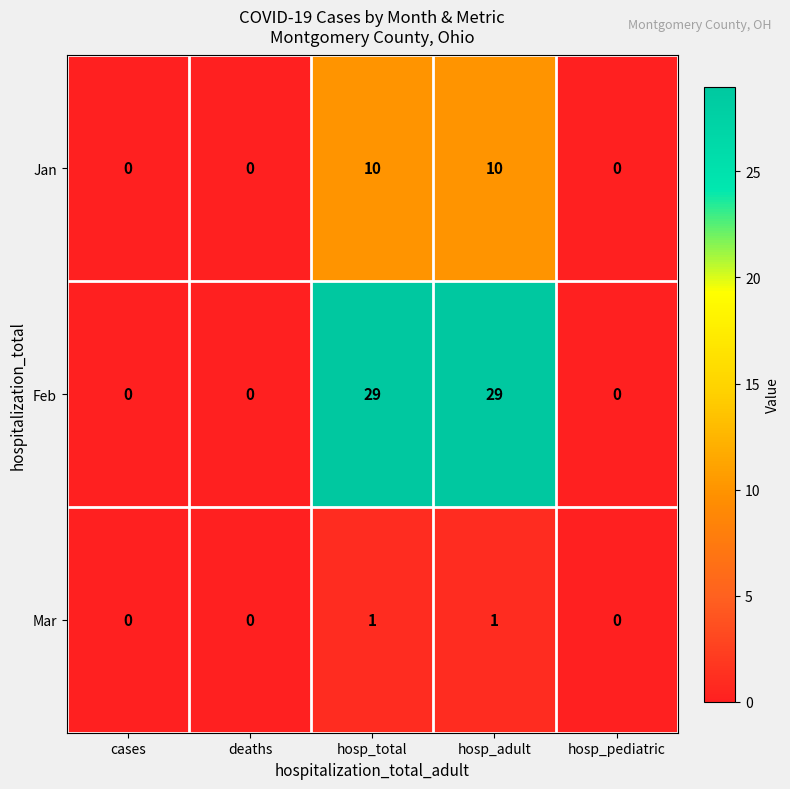

True or false: Jan has a value of -4 at hosp_pediatric.

False